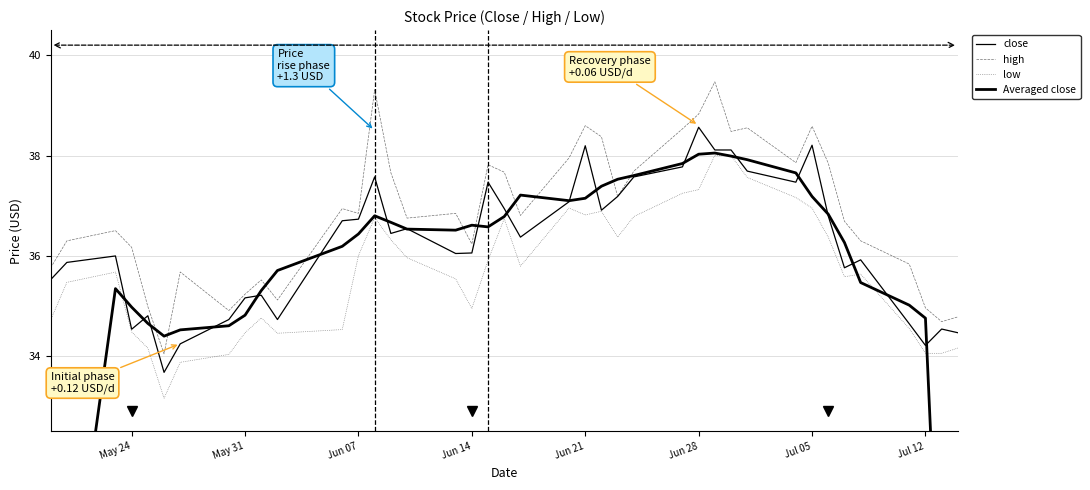

How many categories are shown in the chart?

40